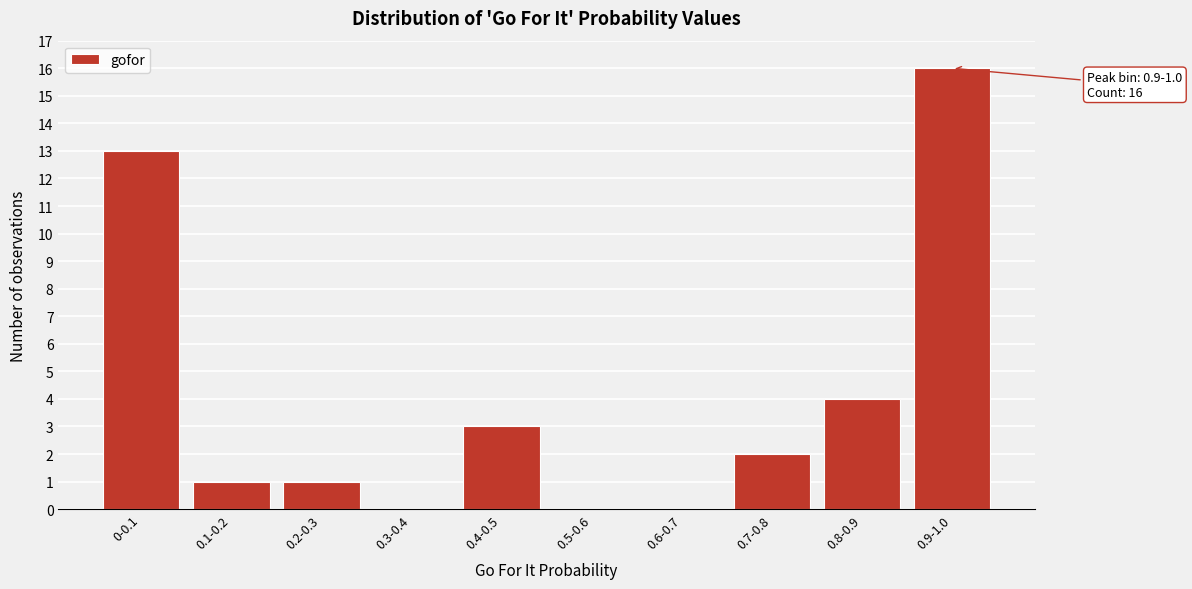

Reading left to right, extract all data points from this chart.

0-0.1=13	0.1-0.2=1	0.2-0.3=1	0.3-0.4=0	0.4-0.5=3	0.5-0.6=0	0.6-0.7=0	0.7-0.8=2	0.8-0.9=4	0.9-1.0=16